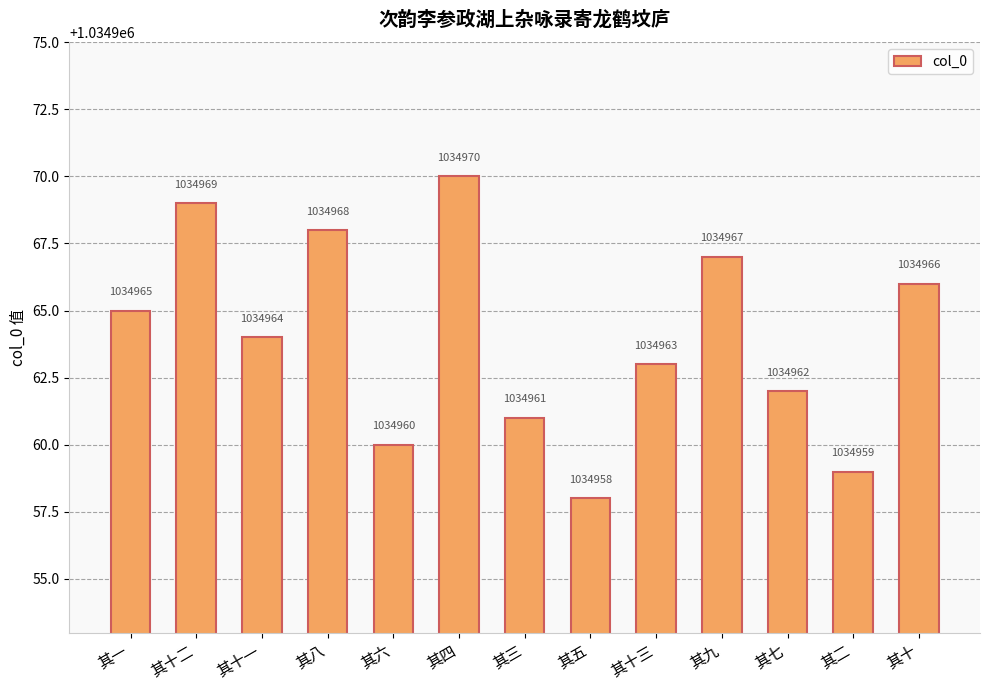

How many data points does each series have?

13